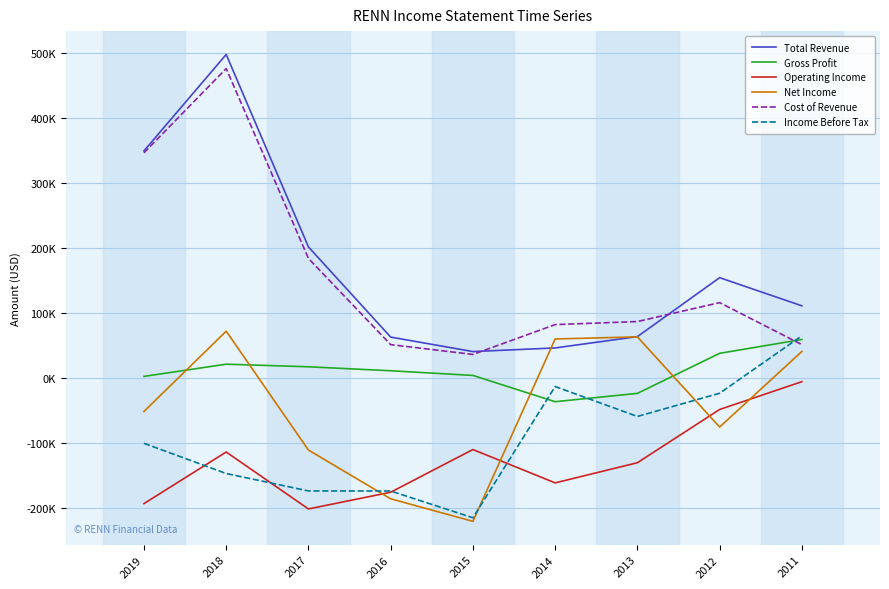

Reading left to right, list all the values displayed in this chart.

Total Revenue: 349800	498200	202100	63400	41100	46700	64100	154800	111500
Gross Profit: 2900	21700	17700	11600	4400	-36000	-23200	38400	59700
Operating Income: -192800	-113400	-201000	-175300	-109600	-160900	-129900	-48000	-5200
Net Income: -51100	72500	-110400	-185400	-220100	60500	63700	-75000	41300
Cost of Revenue: 346900	476500	184400	51800	36700	82600	87300	116400	51800
Income Before Tax: -100000	-146500	-173300	-173400	-214600	-12700	-58700	-23000	65400